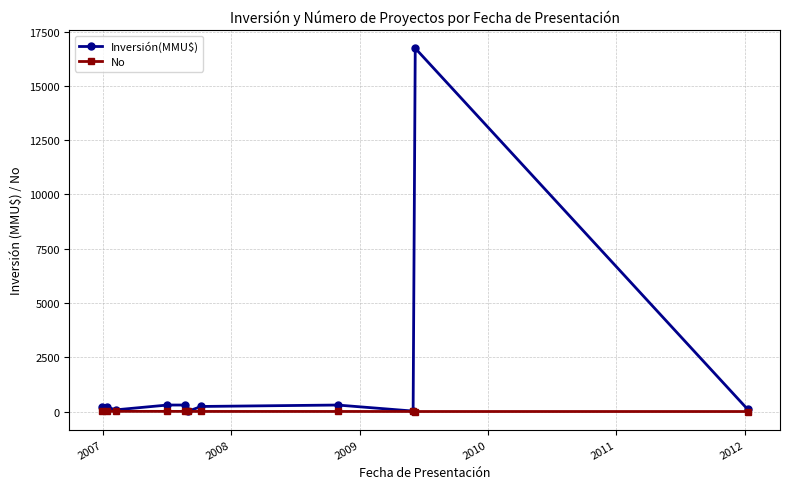

Which series has the widest spread of values?

Inversión(MMU$)